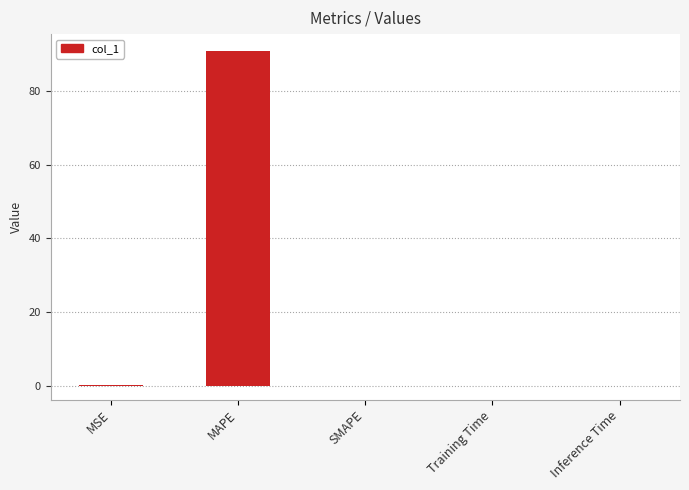

What is the maximum value shown in the chart?

90.9